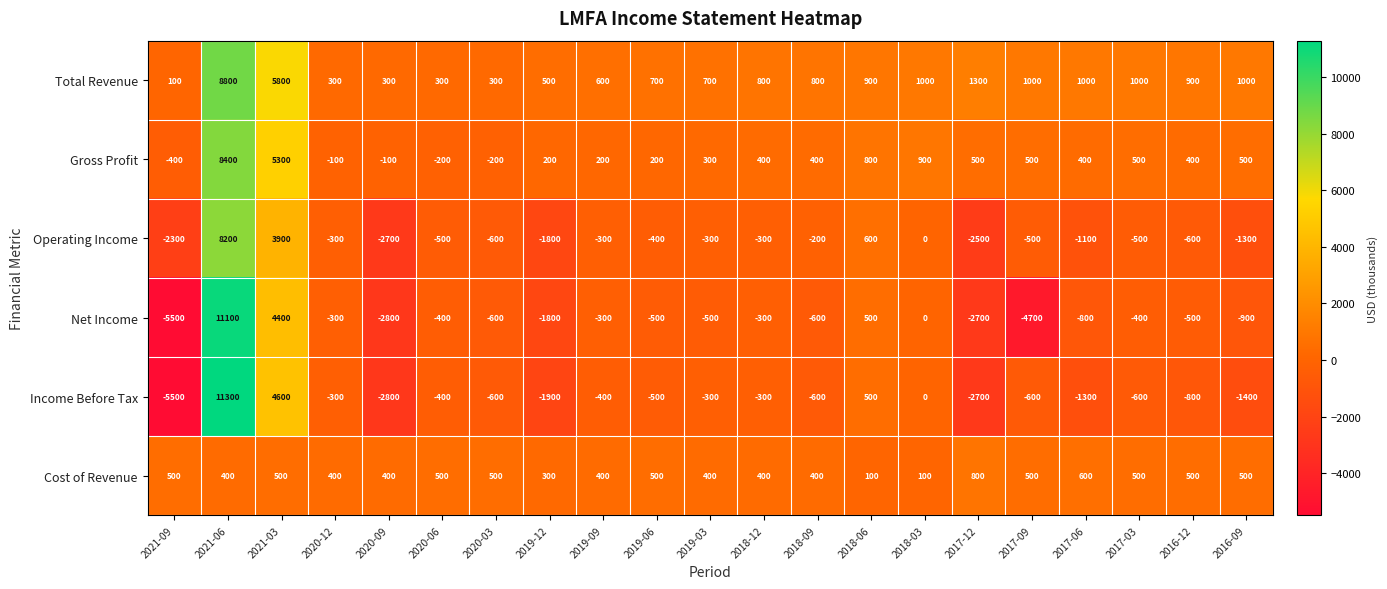

Which series changed the most between 2019-03 and 2018-12?

Net Income